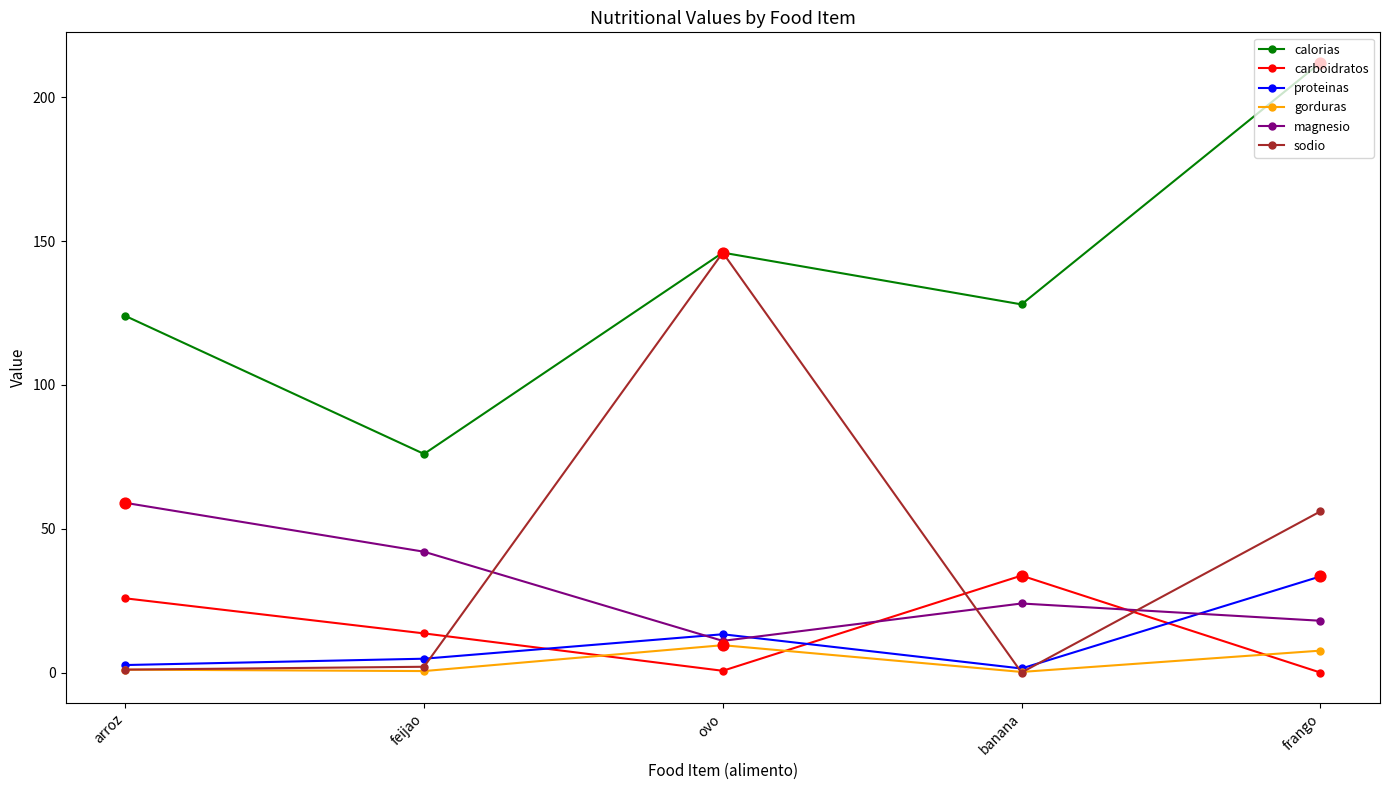

Which series changed the most between ovo and frango?

sodio